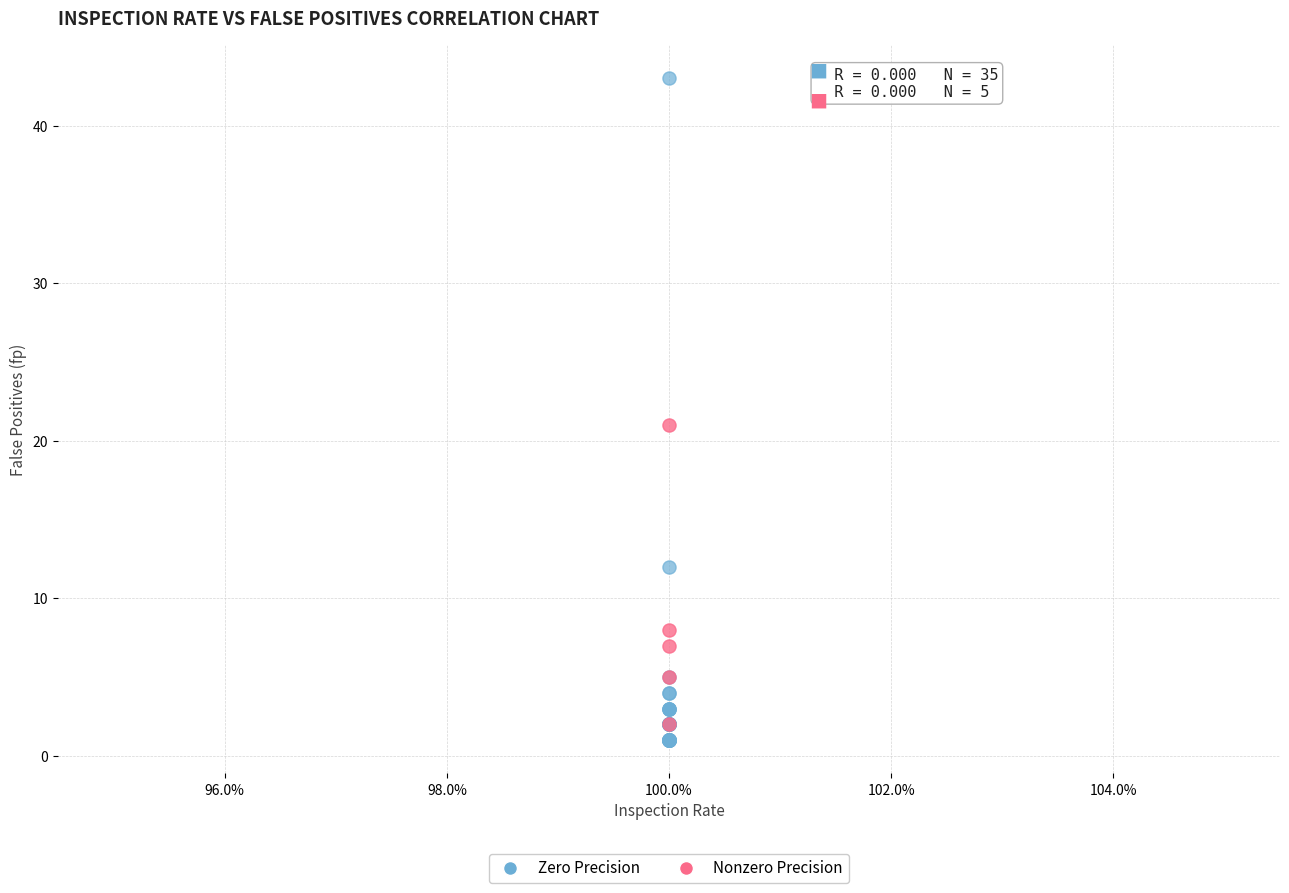

Which series has the widest spread of Y values?

Zero Precision